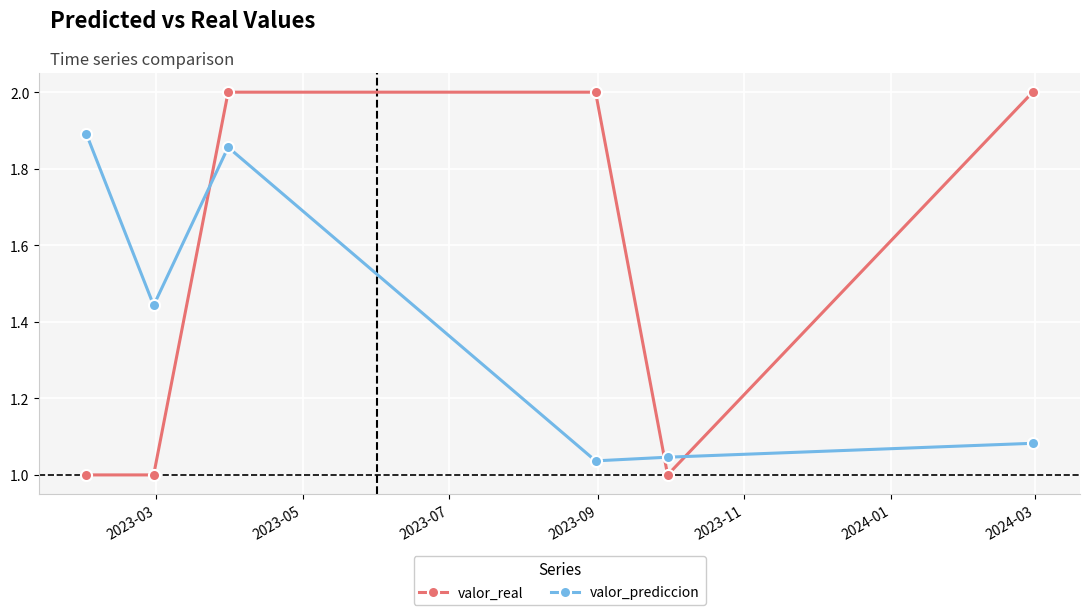

What is the value of the valor_real point at the 6th from the left?

2.0